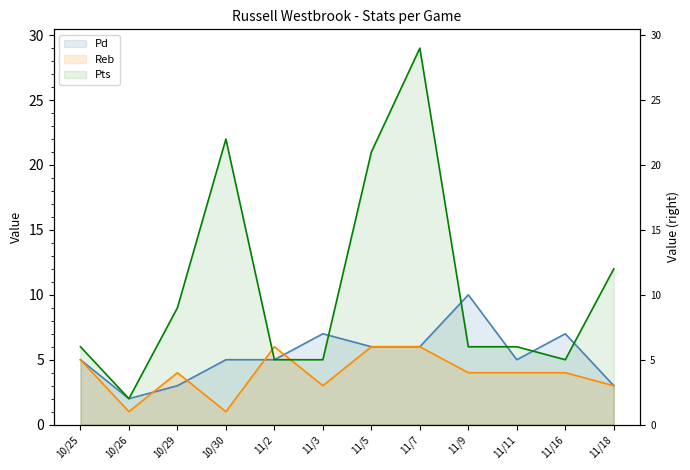

At which category does the chart reach its minimum across all series?

10/26